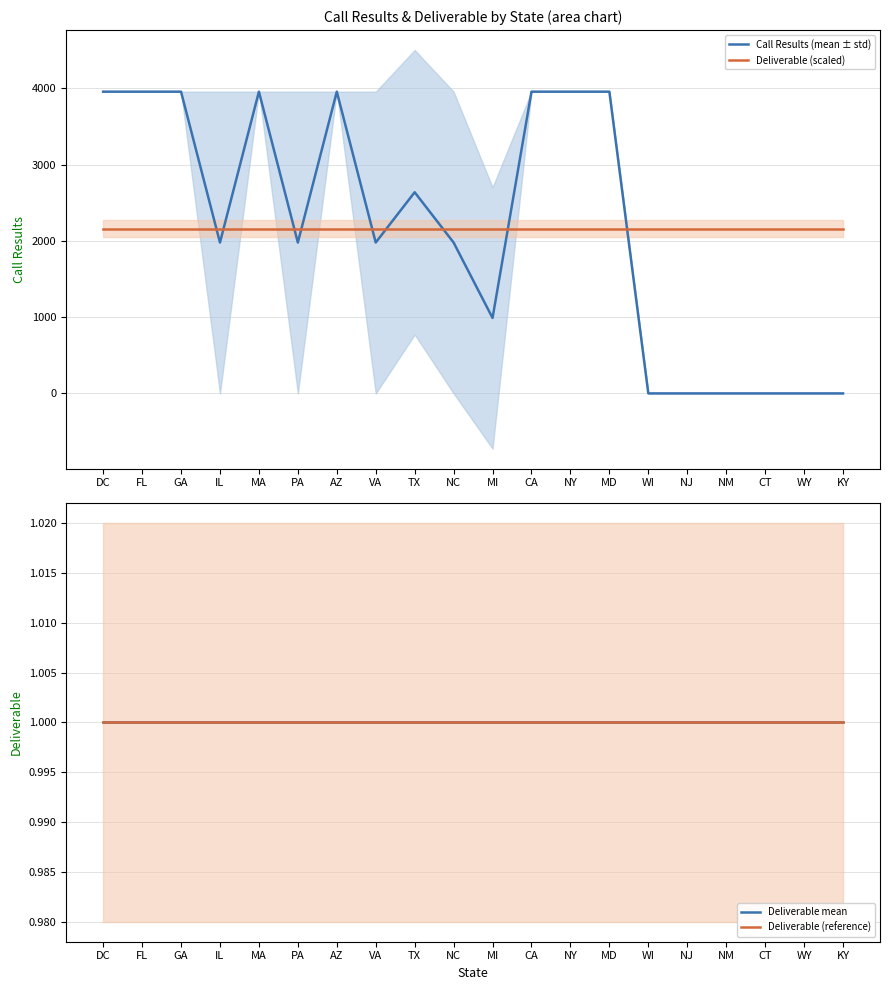

The Call Results (mean ± std) series shows 1979.0 at VA. True or false?

True